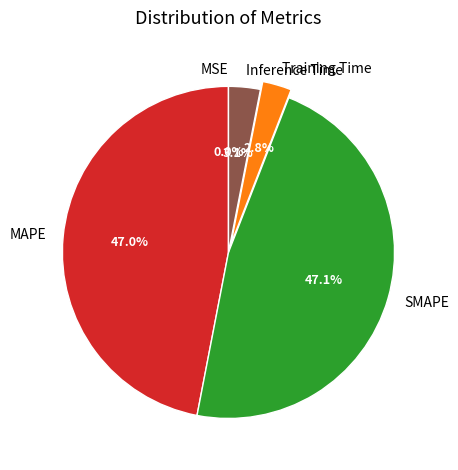

Does Training Time account for over 50% of the chart?

No